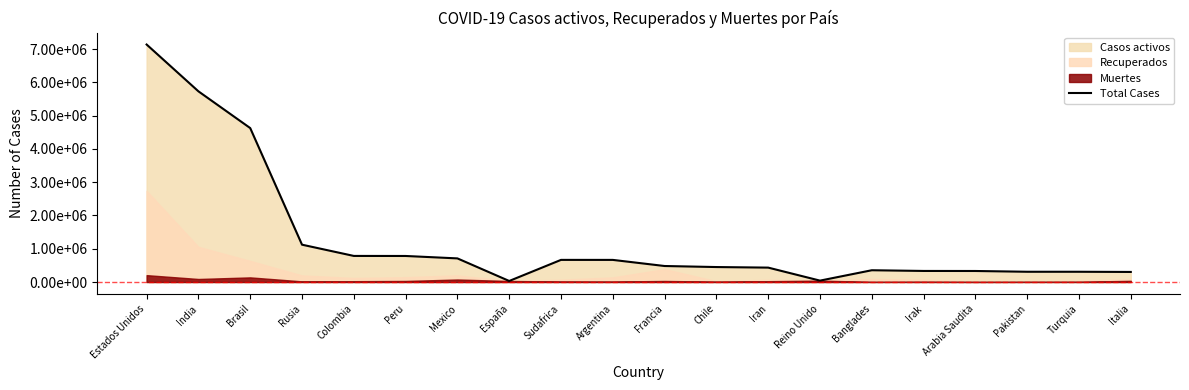

What is the minimum value shown in the chart?

31034